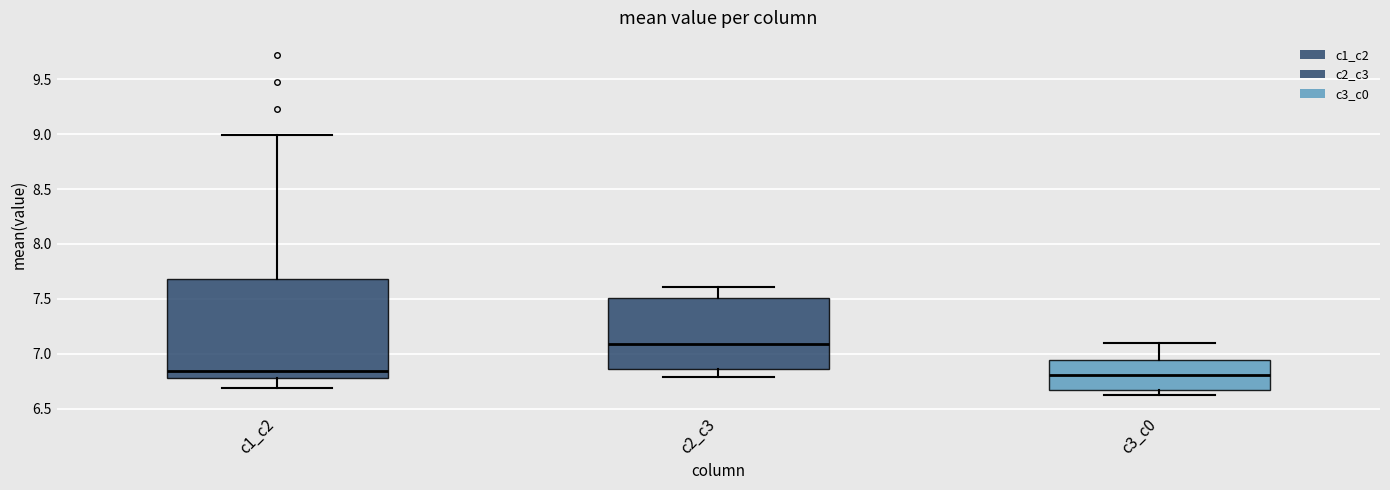

Reading left to right, read every box against the y-axis: the position of its median line, the range the box covers, and the ends of its whiskers. The values are not printed on the chart, so give them approximately, as read against the axis.

c1_c2: median 6.85, box 6.80 to 7.70, whiskers 6.70 to 9.00
c2_c3: median 7.10, box 6.85 to 7.50, whiskers 6.80 to 7.60
c3_c0: median 6.80, box 6.65 to 6.95, whiskers 6.65 (just below the box's lower edge) to 7.10